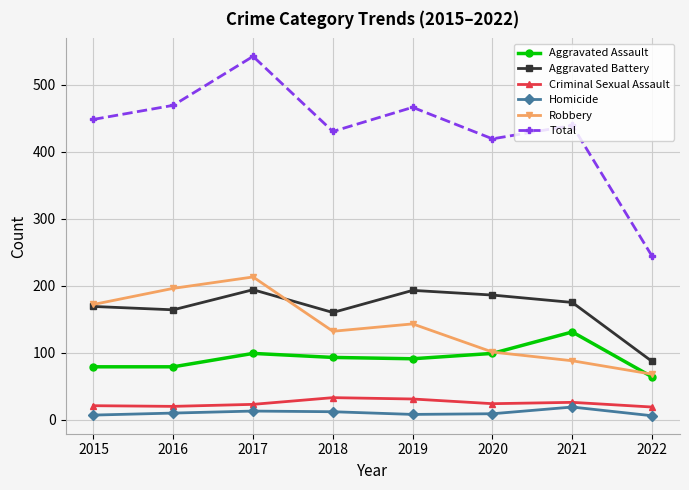

What is the spread (max minus min) of values at 2017?

529